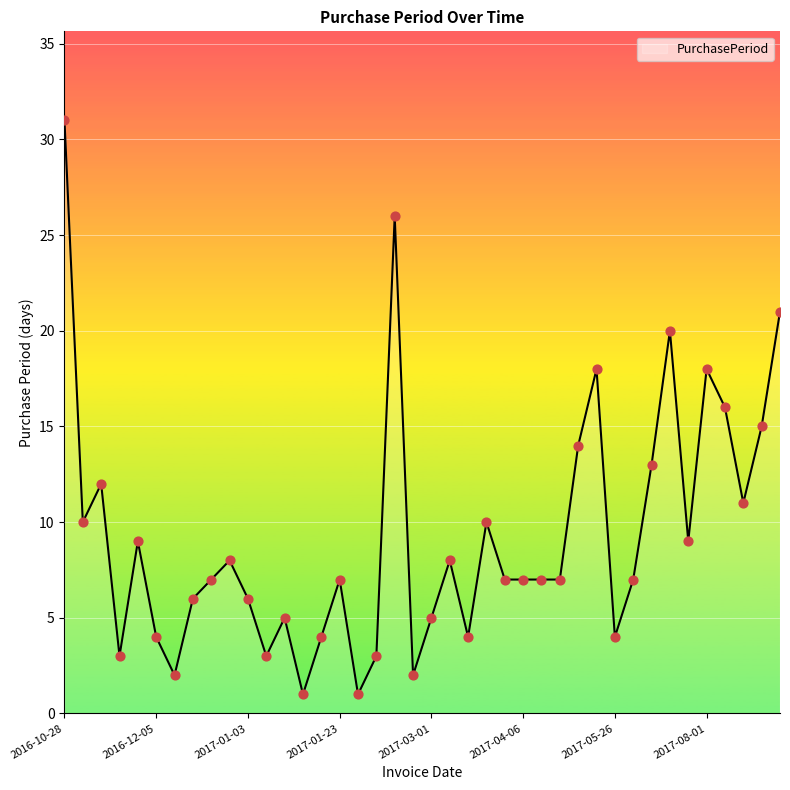

Does the chart have visible grid lines?

Yes